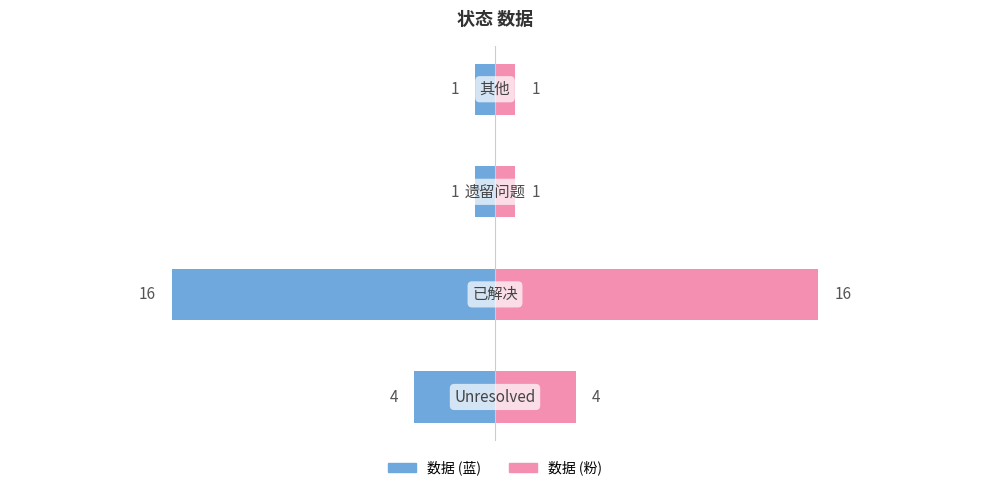

How many bars are there in each group?

2